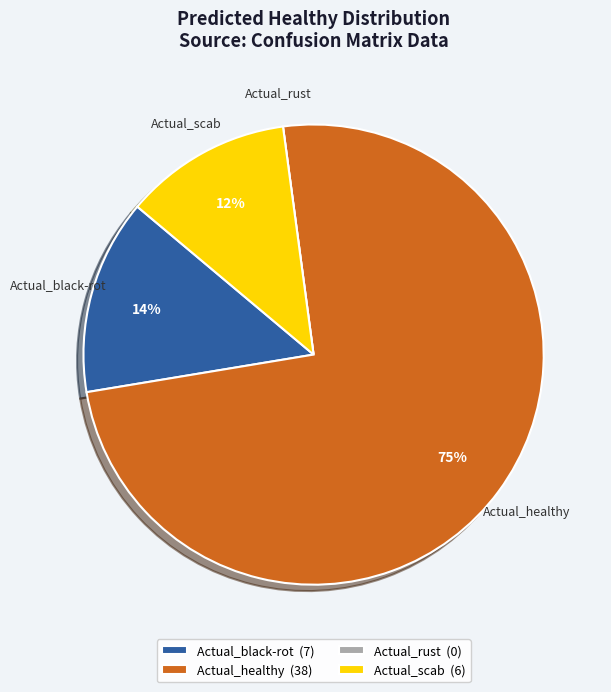

Does Actual_healthy represent more than half of the total?

Yes